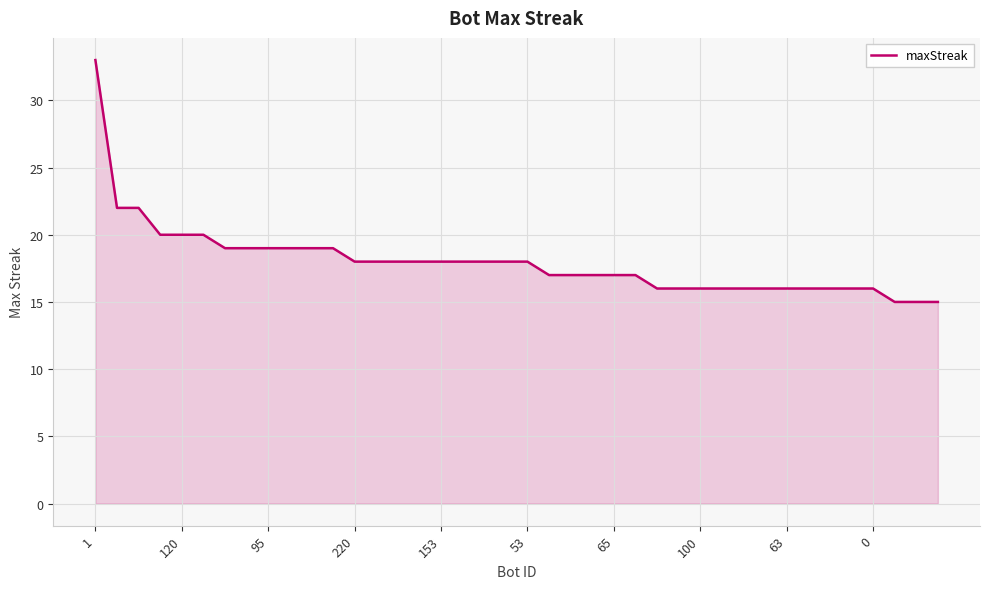

What is the difference between the maximum and minimum values?

18